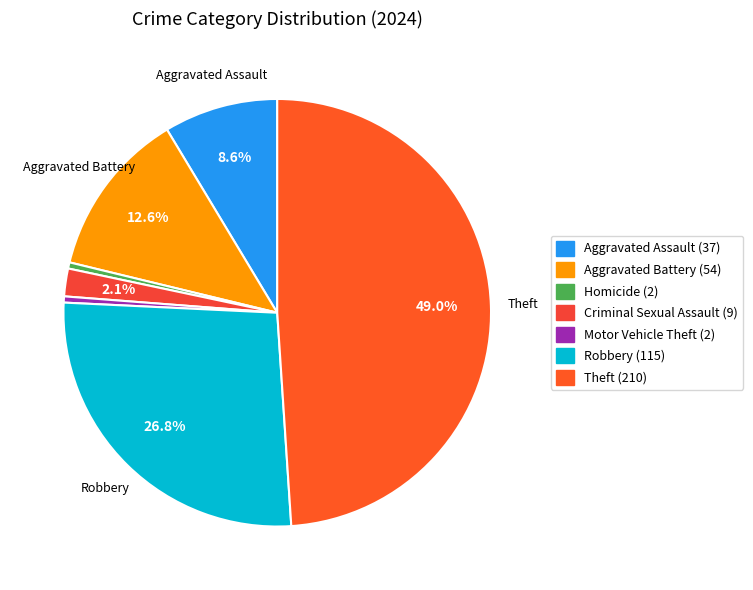

How many segments does this pie chart have?

7